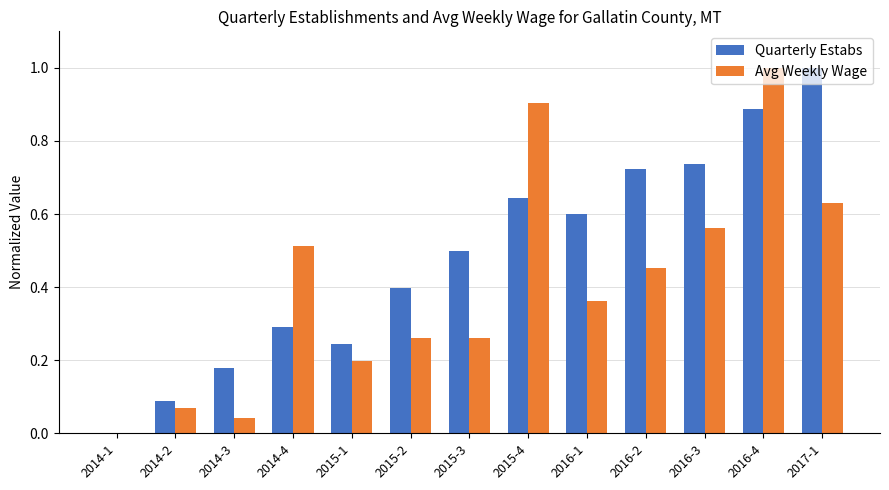

What is the maximum value for Avg Weekly Wage?

1.0